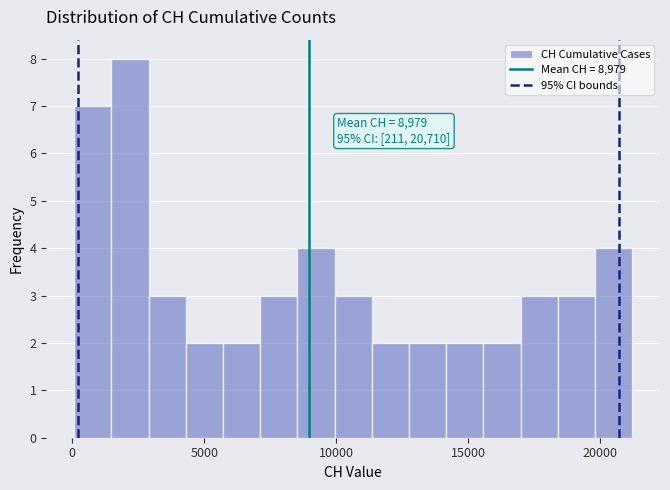

Read against the x-axis, roughly where is the centre of the tallest bar?

2000